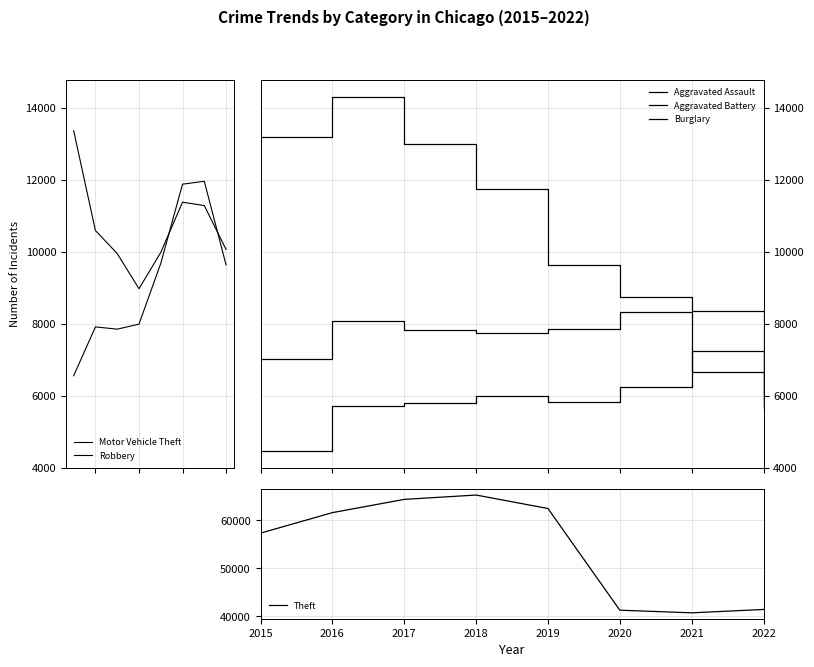

What are all the series names shown in the legend?

Aggravated Assault, Aggravated Battery, Burglary, Motor Vehicle Theft, Robbery, Theft